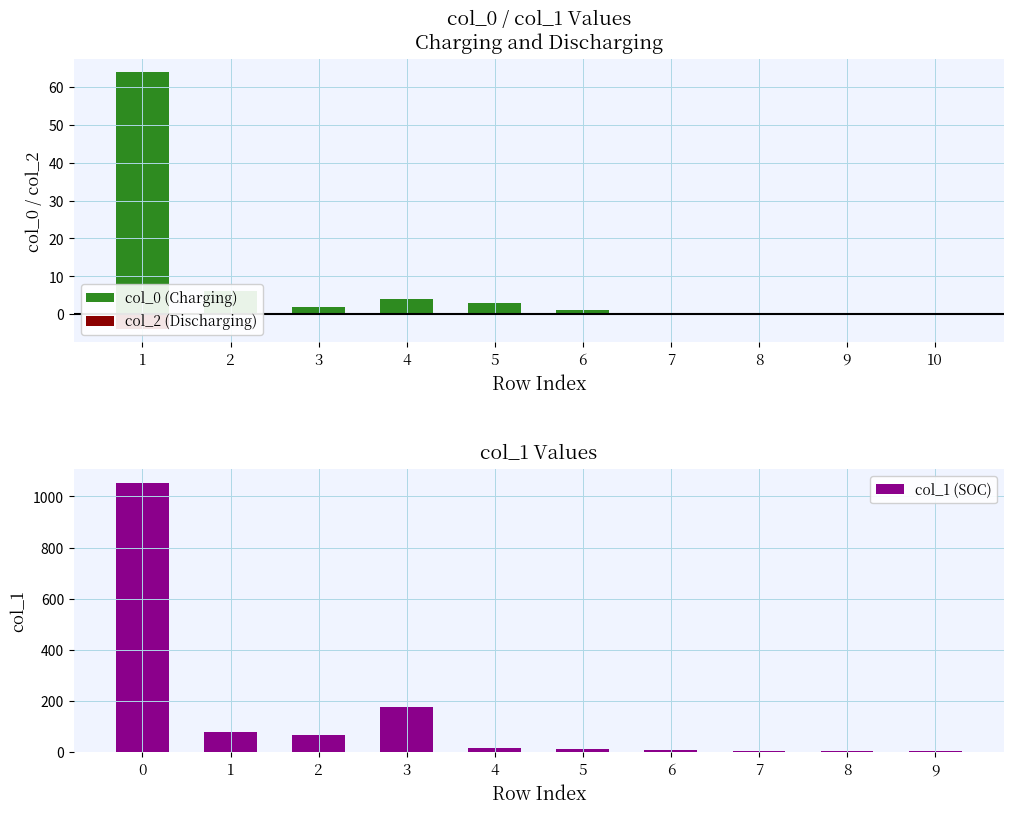

At which category is the sum across all series the highest?

1